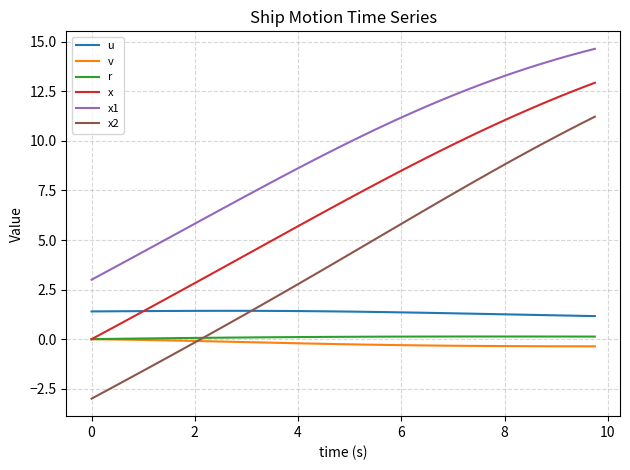

Which series has the largest total across all categories?

x1